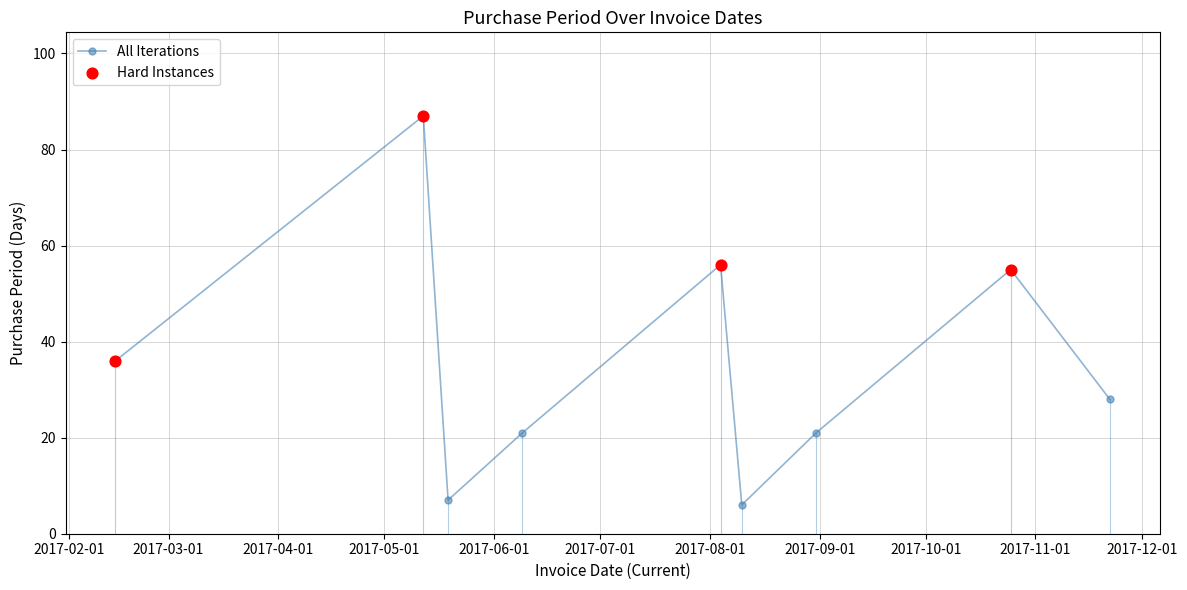

What is the value of the 1st point from the left?

36